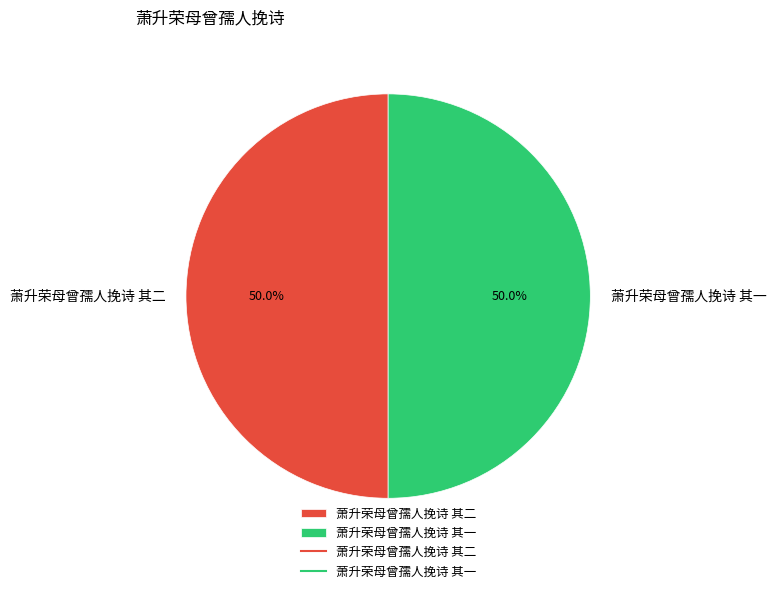

Do 萧升荣母曾孺人挽诗 其二 and 萧升荣母曾孺人挽诗 其一 together represent more than half of the pie?

Yes